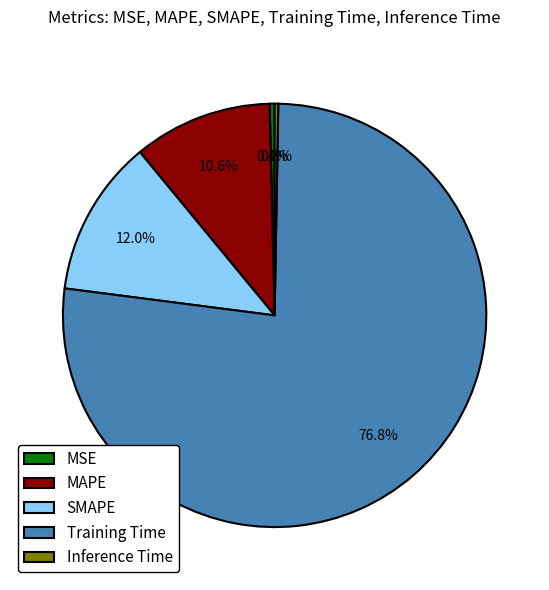

Combined, do MAPE and MSE account for over 50%?

No